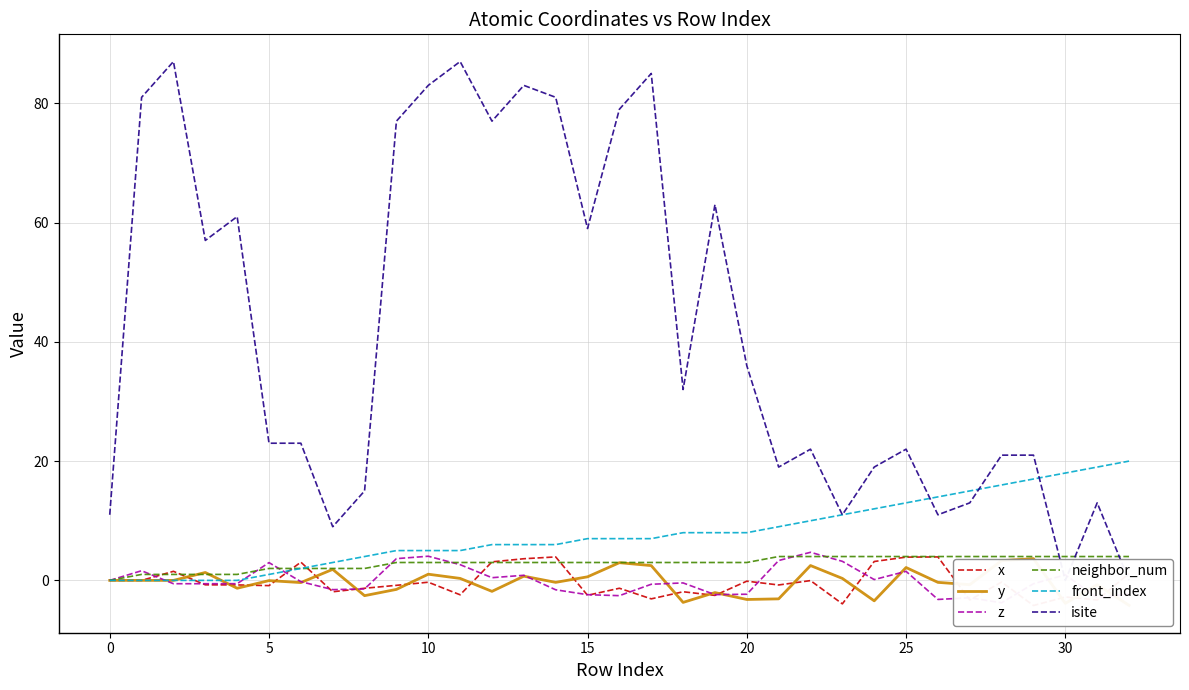

How many values in y are above zero?

15